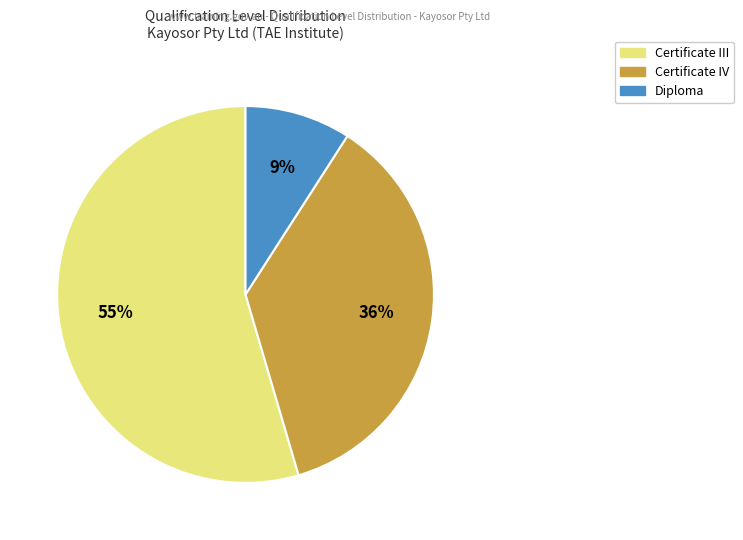

How many slices are in this pie chart?

3